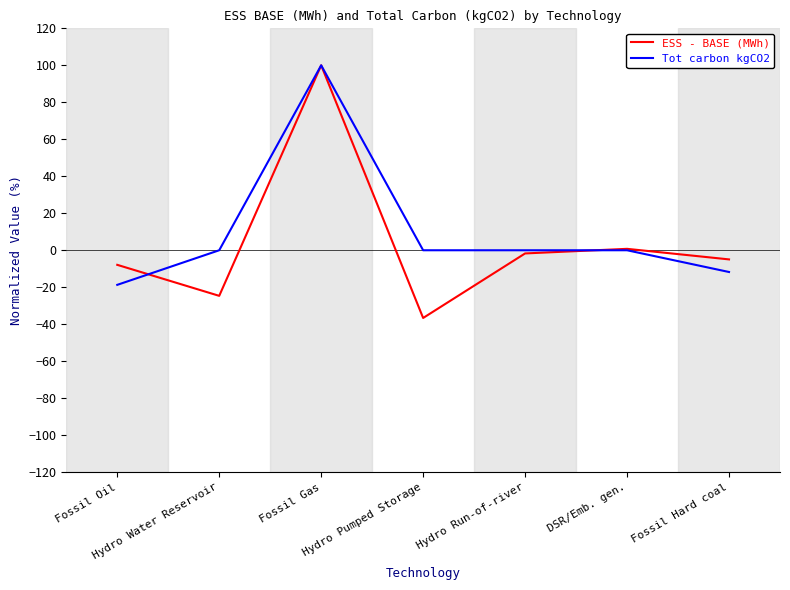

What is the minimum value for ESS - BASE (MWh)?

-36.6